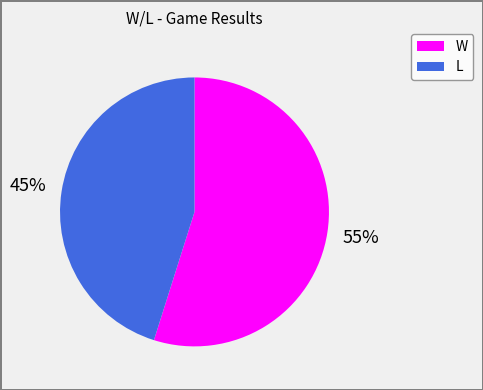

What is the ratio of the value at W to the value at L?

1.2